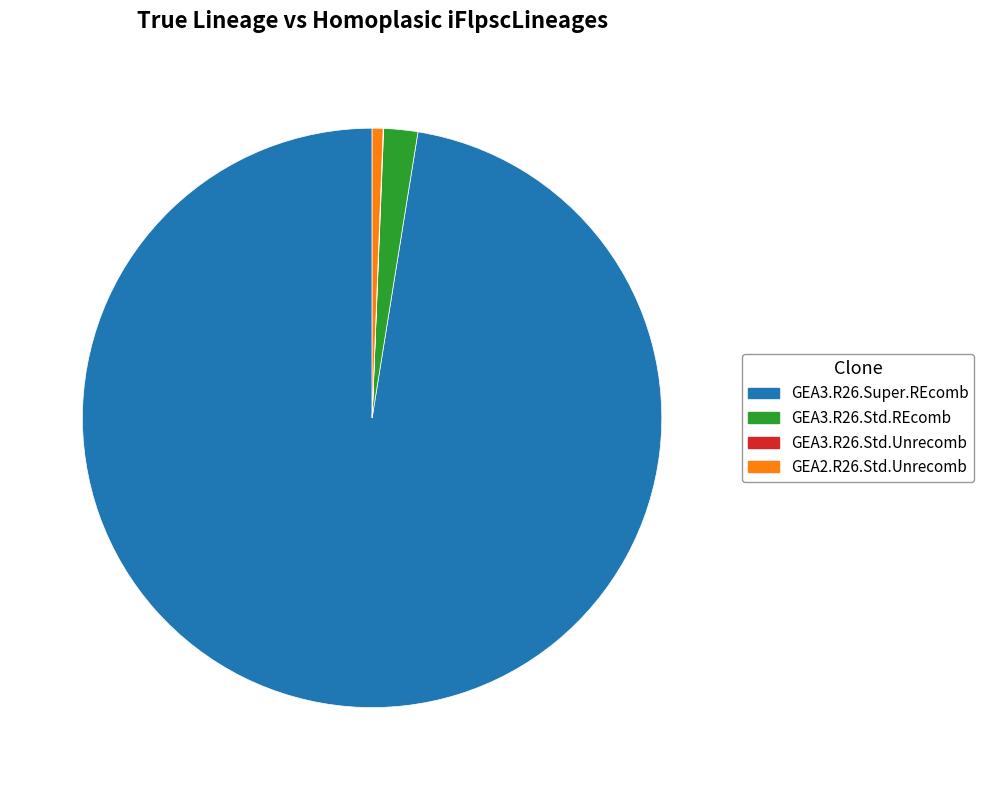

Is there any slice that represents more than half of the pie?

Yes